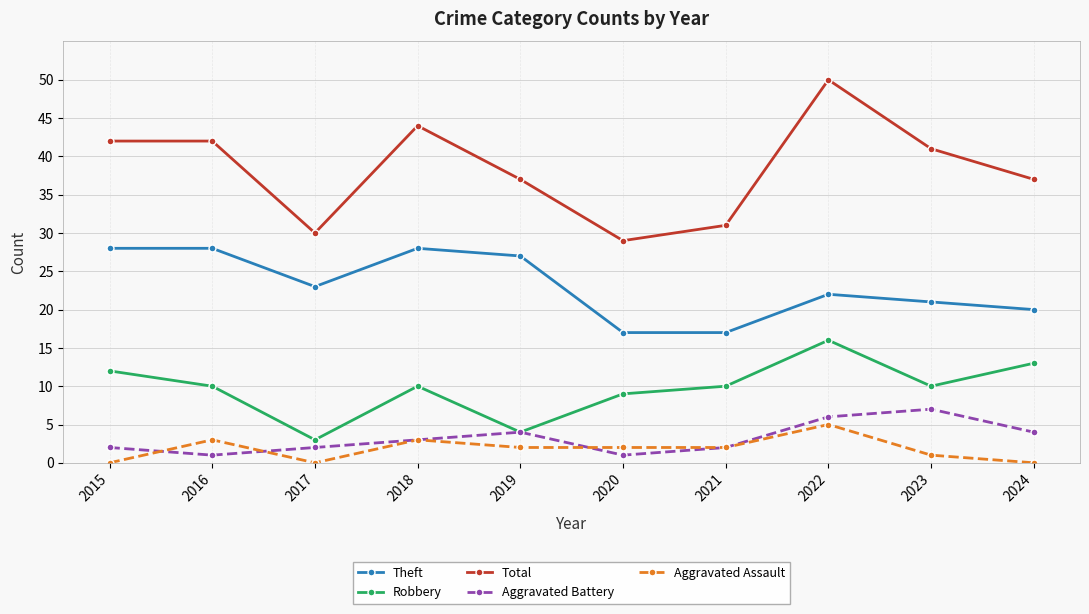

What is the difference between the maximum and minimum values in the Aggravated Assault series?

5